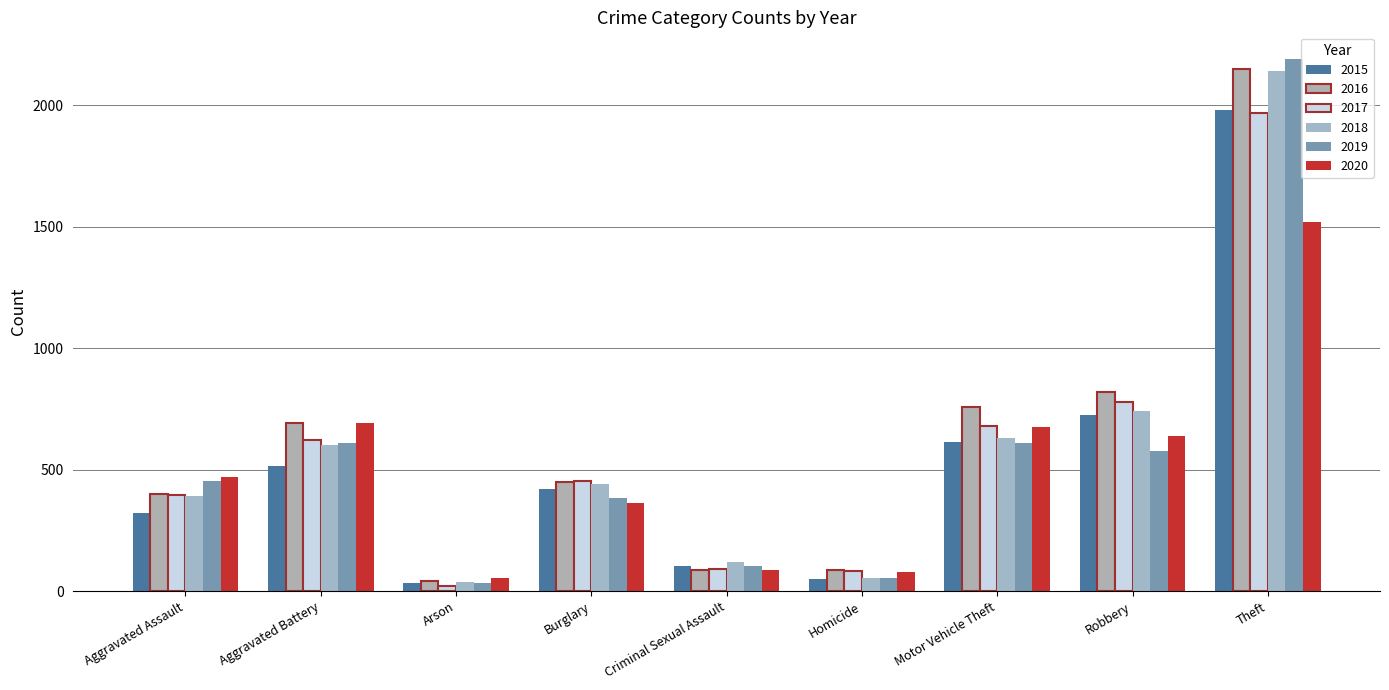

Reading left to right, extract all data points from this chart.

2015: 323	515	35	422	105	50	614	726	1981
2016: 402	691	40	451	87	87	756	819	2148
2017: 396	623	23	453	90	82	680	780	1968
2018: 392	600	37	443	122	56	631	741	2140
2019: 452	608	32	383	102	53	611	577	2190
2020: 468	691	55	363	88	81	675	639	1518